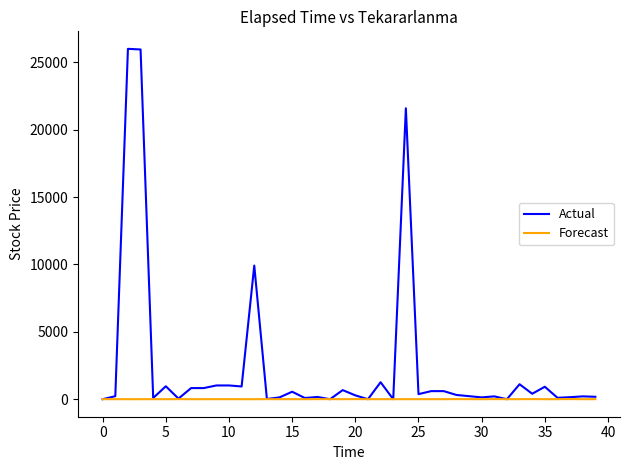

How many lines are shown in the chart?

2